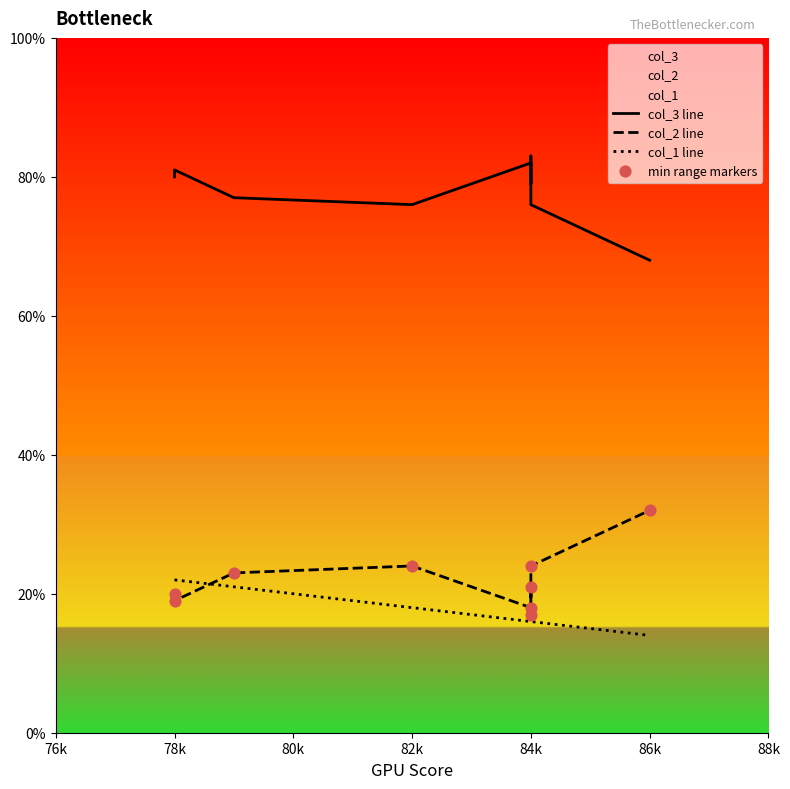

Which series reaches the minimum Y coordinate?

col_1 line